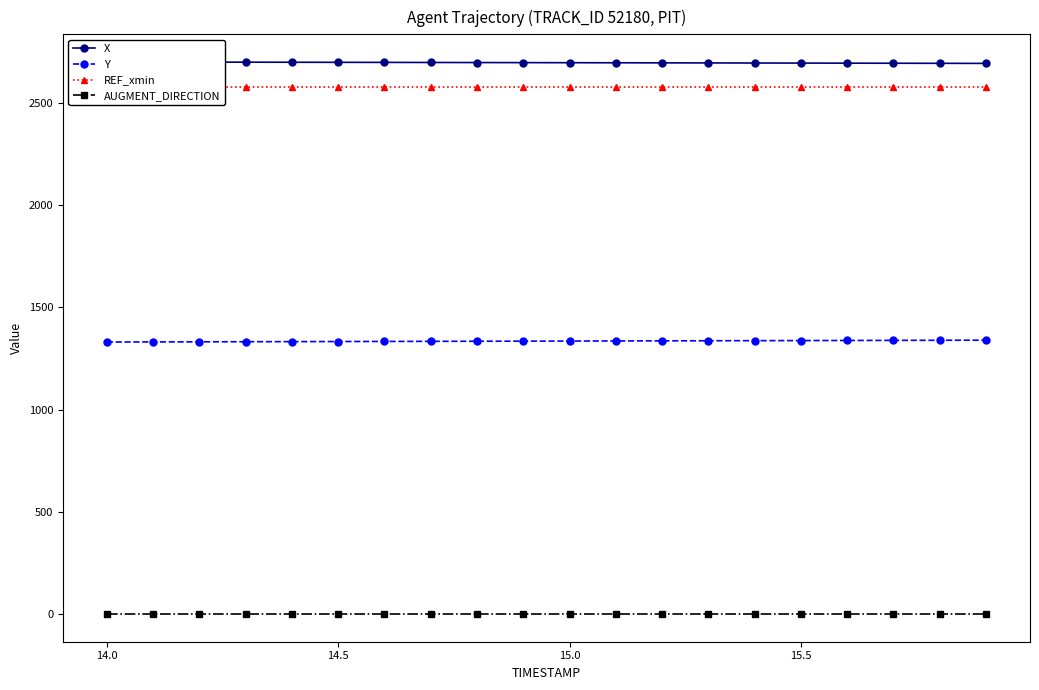

What are all the series names shown in the legend?

X, Y, REF_xmin, AUGMENT_DIRECTION